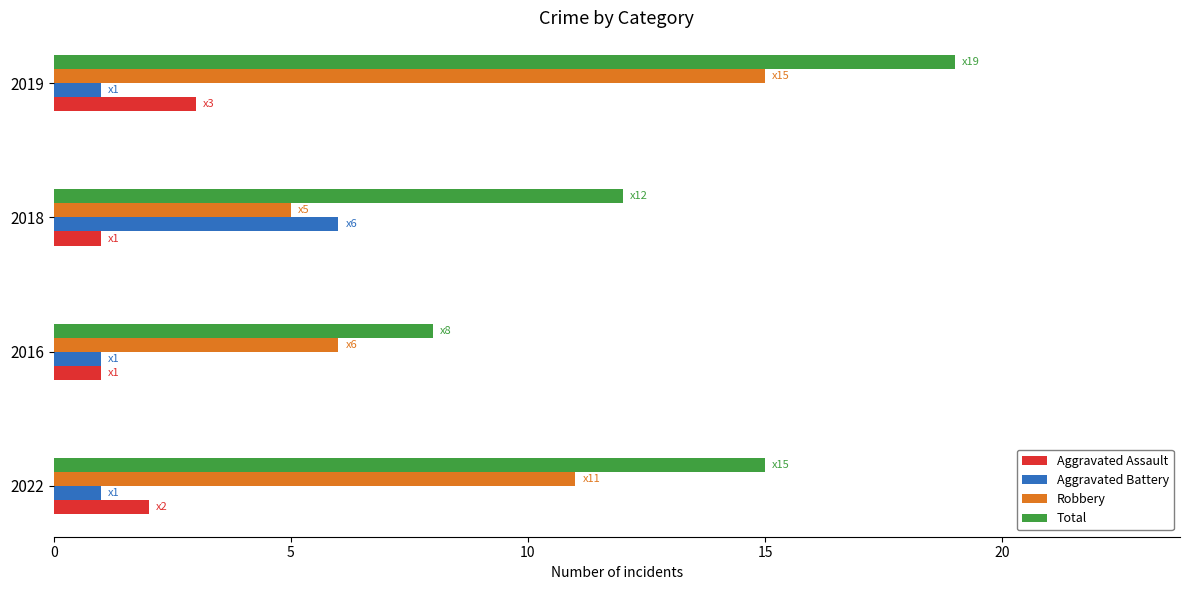

At which category is the sum across all series the highest?

2019